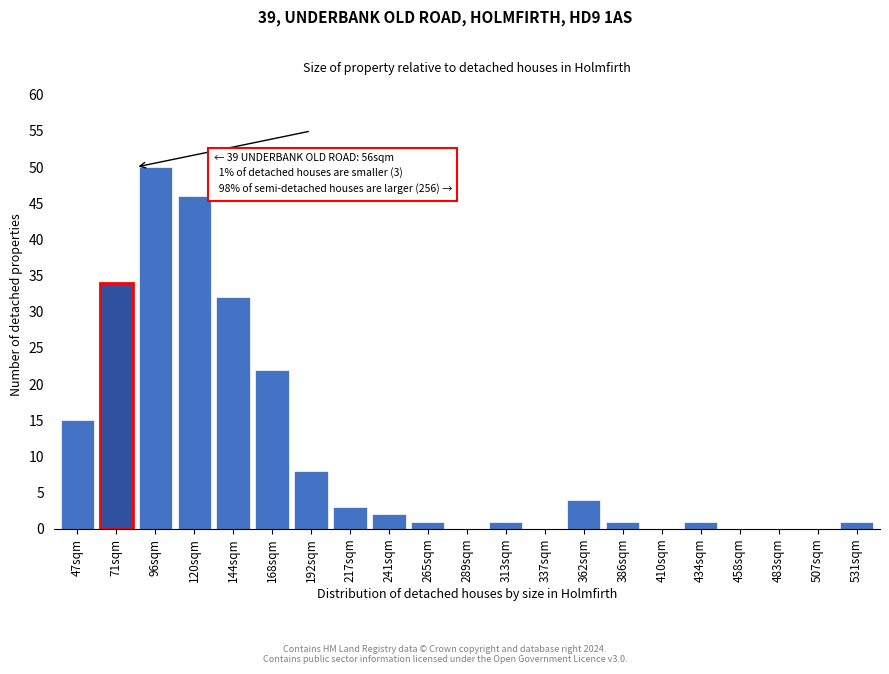

Reading left to right, list all the values displayed in this chart.

47sqm=15	71sqm=34	96sqm=50	120sqm=46	144sqm=32	168sqm=22	192sqm=8	217sqm=3	241sqm=2	265sqm=1	289sqm=0	313sqm=1	337sqm=0	362sqm=4	386sqm=1	410sqm=0	434sqm=1	458sqm=0	483sqm=0	507sqm=0	531sqm=1